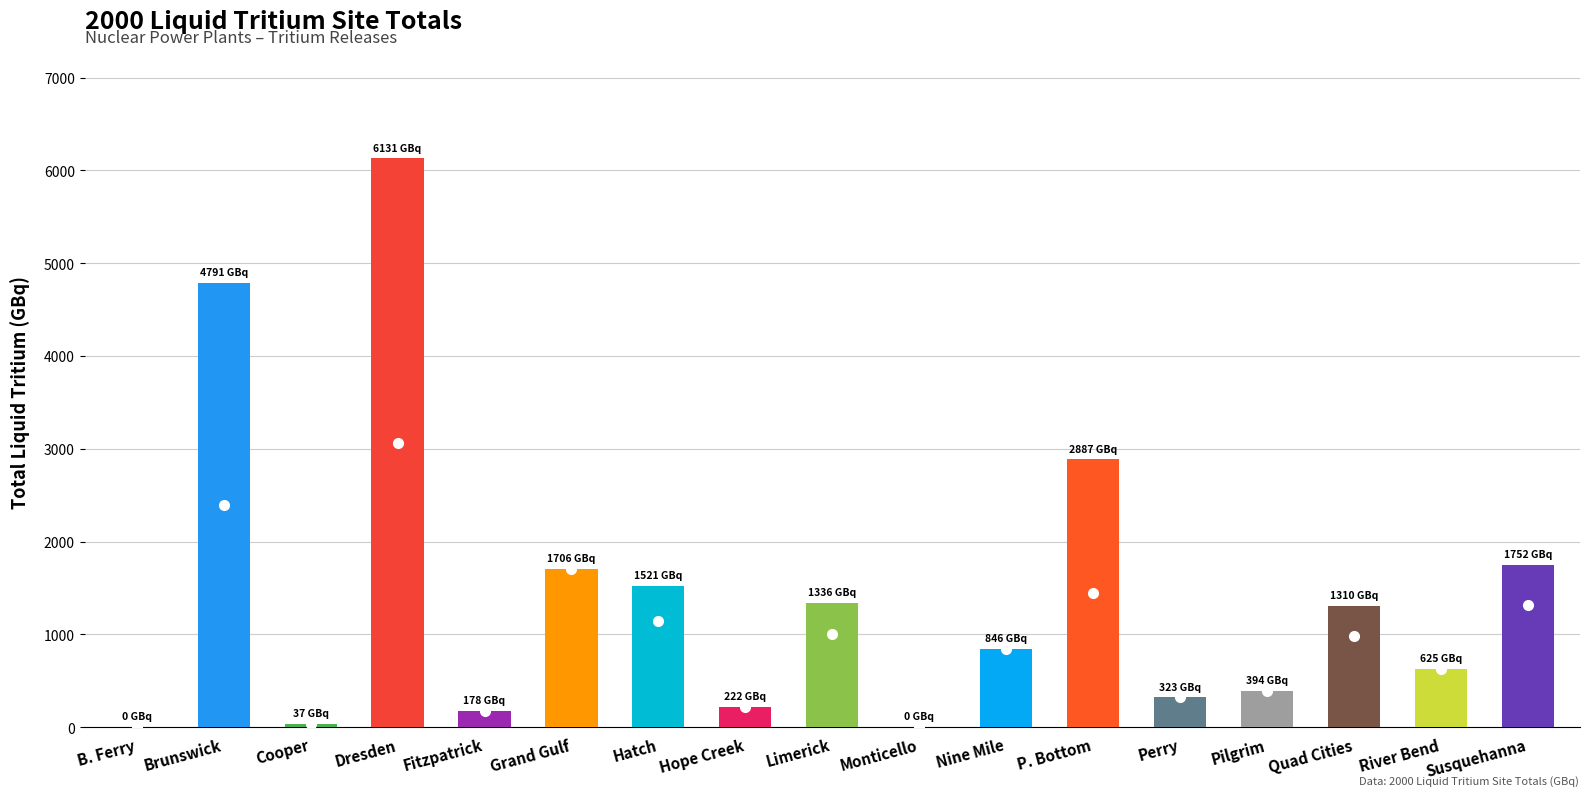

The value at Hatch is 1521.2. True or false?

True